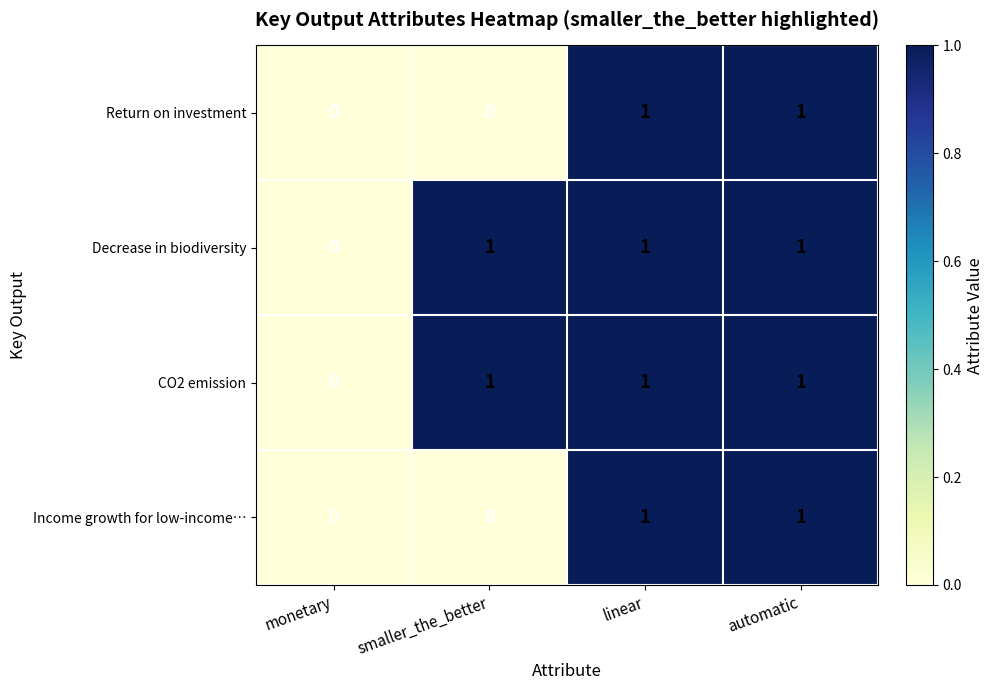

Count the CO2 emission values in the range 1 to 2.

3